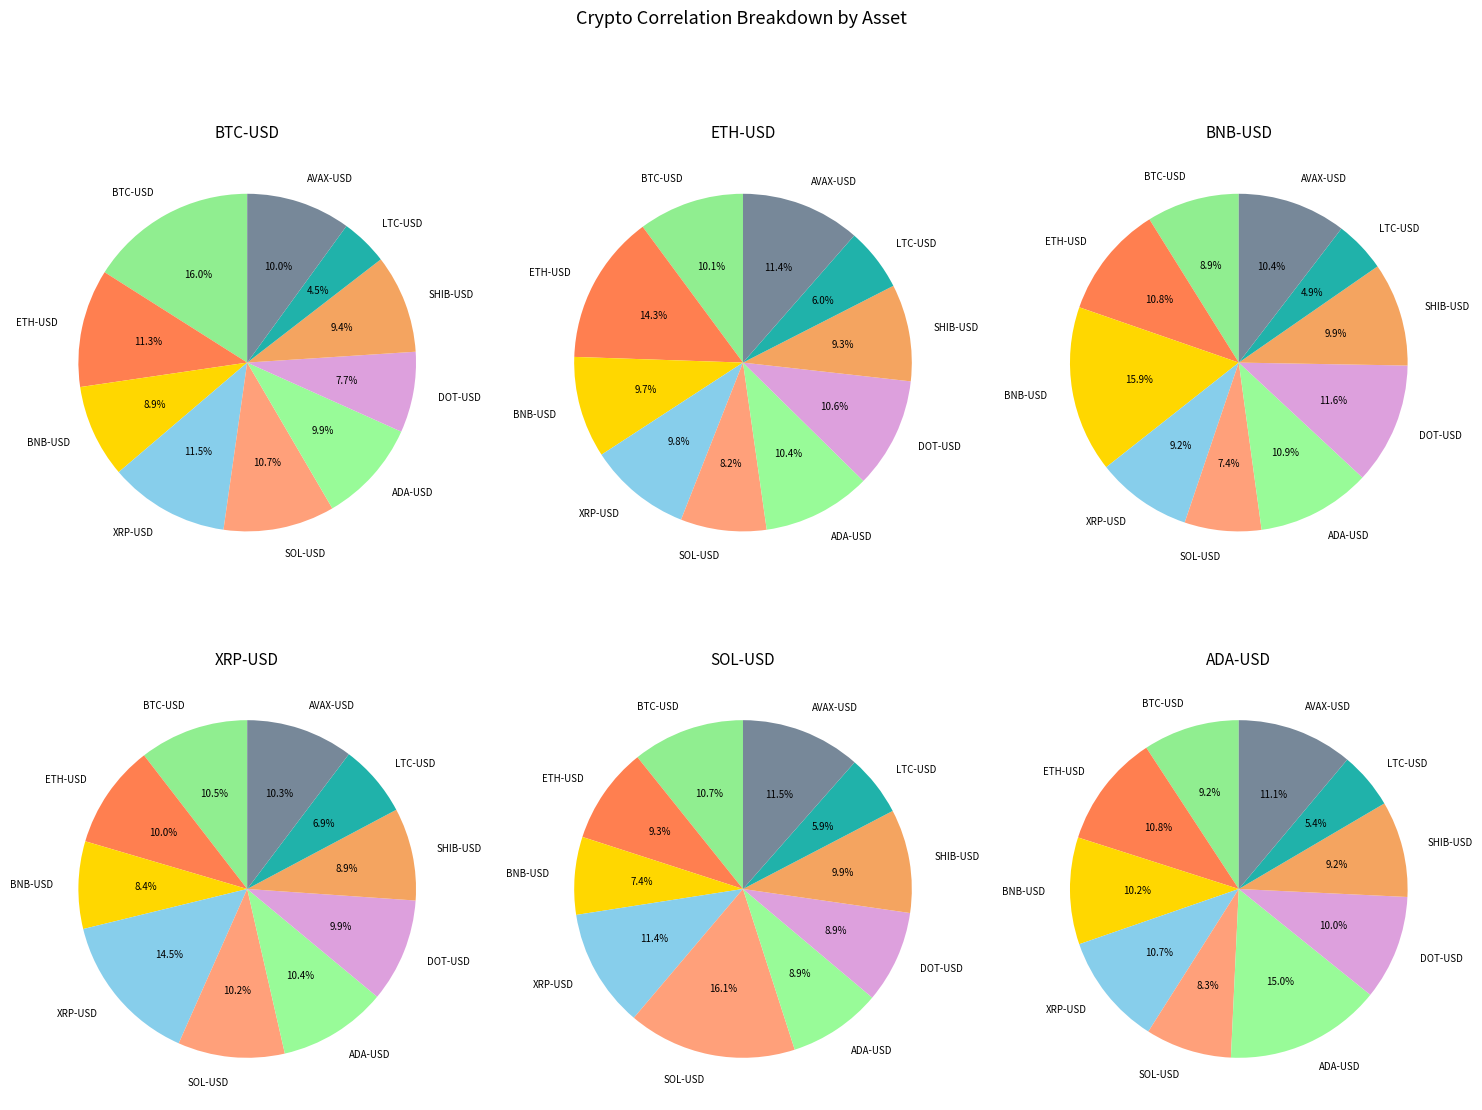

Does any single category account for the majority?

No